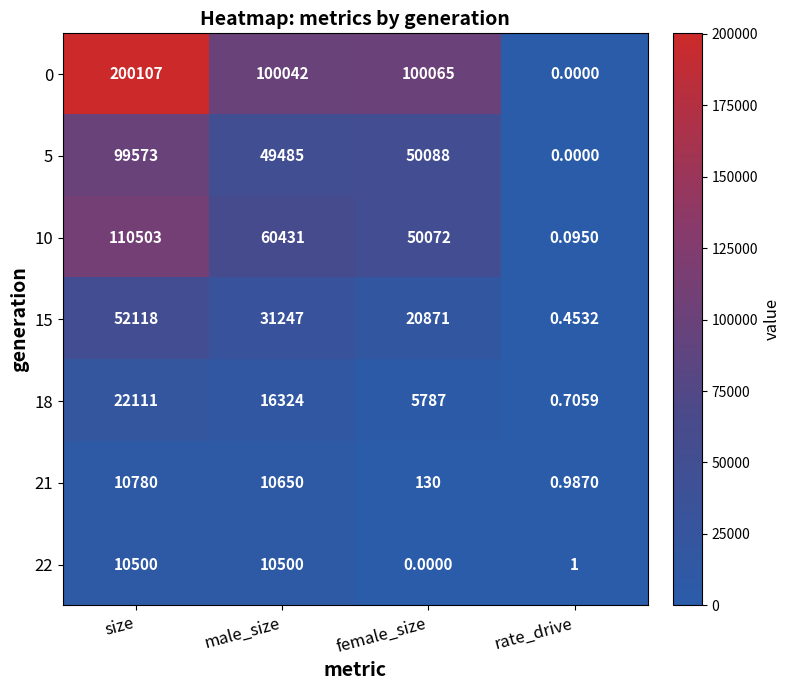

At which category does the chart reach its peak across all series?

size